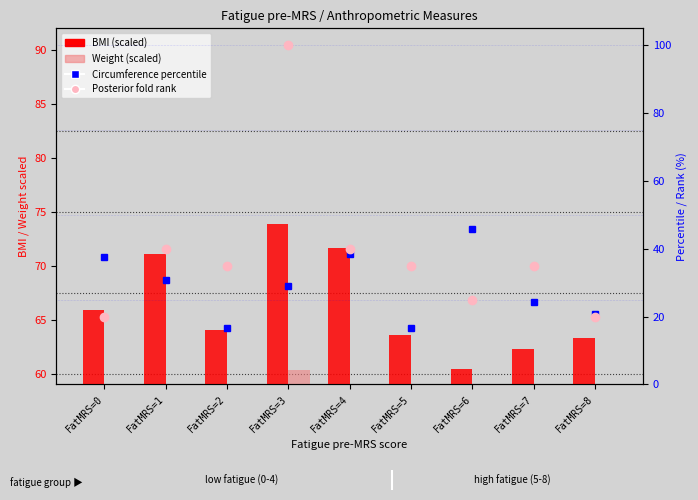

Where does the BMI (scaled) series first go above 64?

FatMRS=0